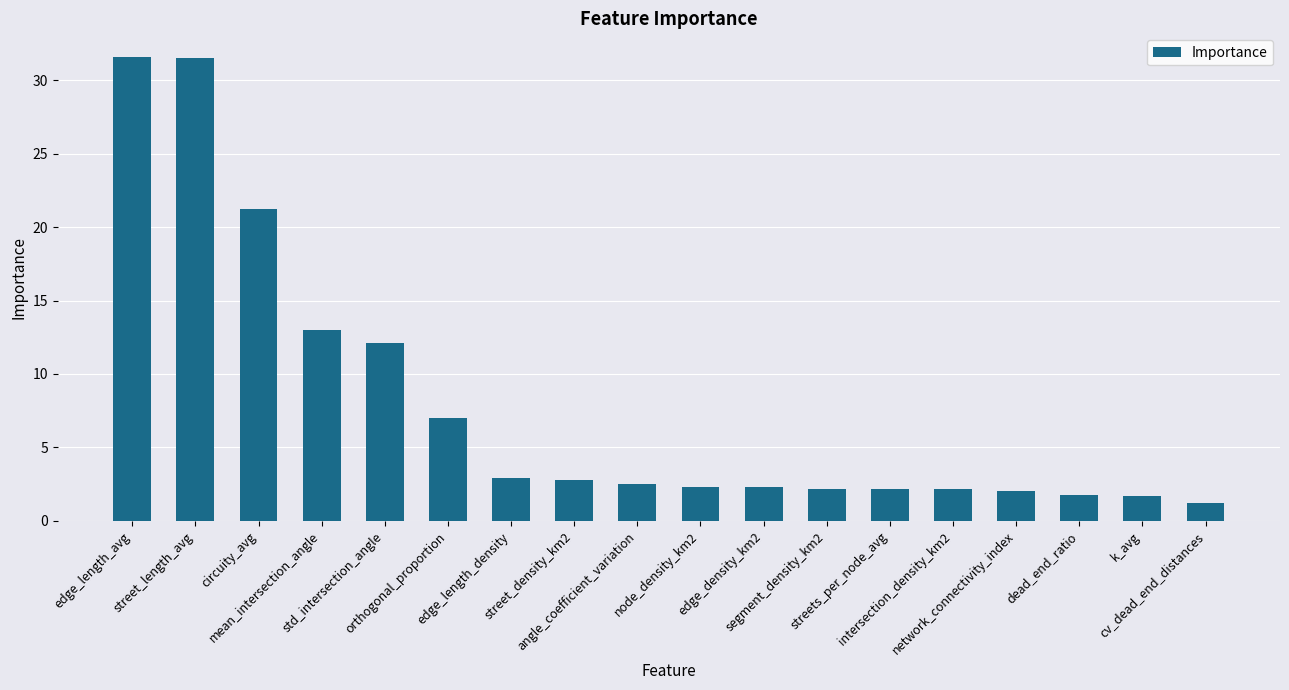

What is the greatest value displayed?

31.6